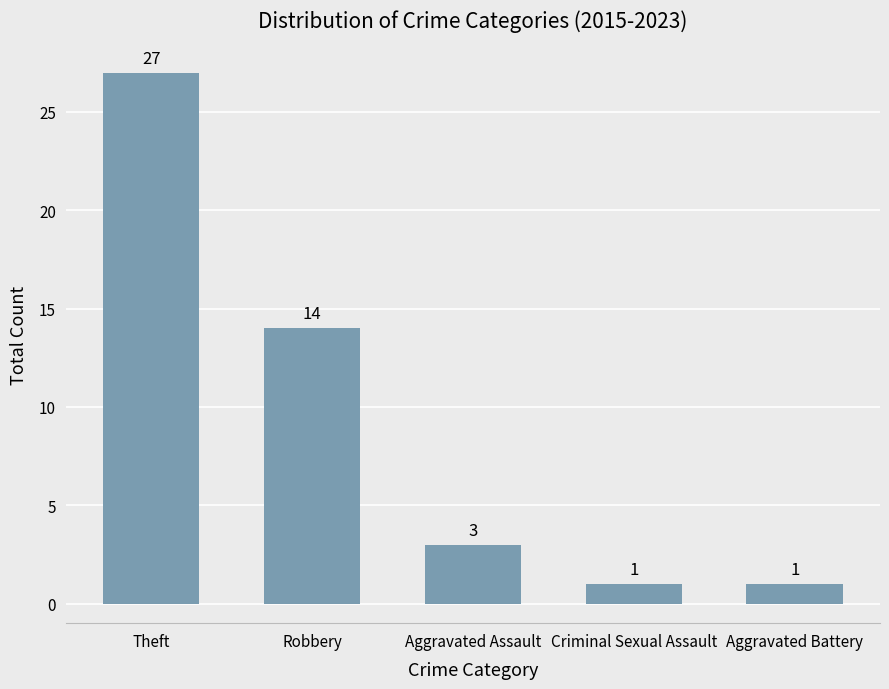

What is the sum of all values?

46